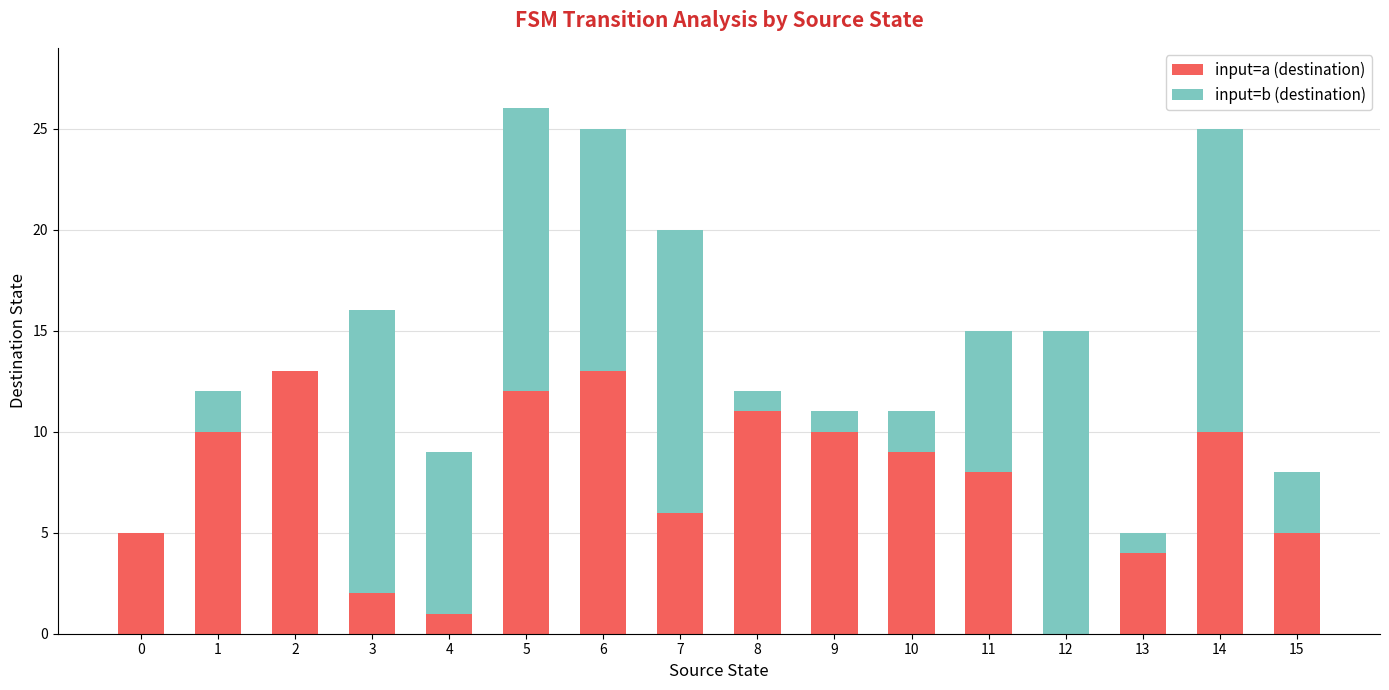

Count the number of data series in this chart.

2